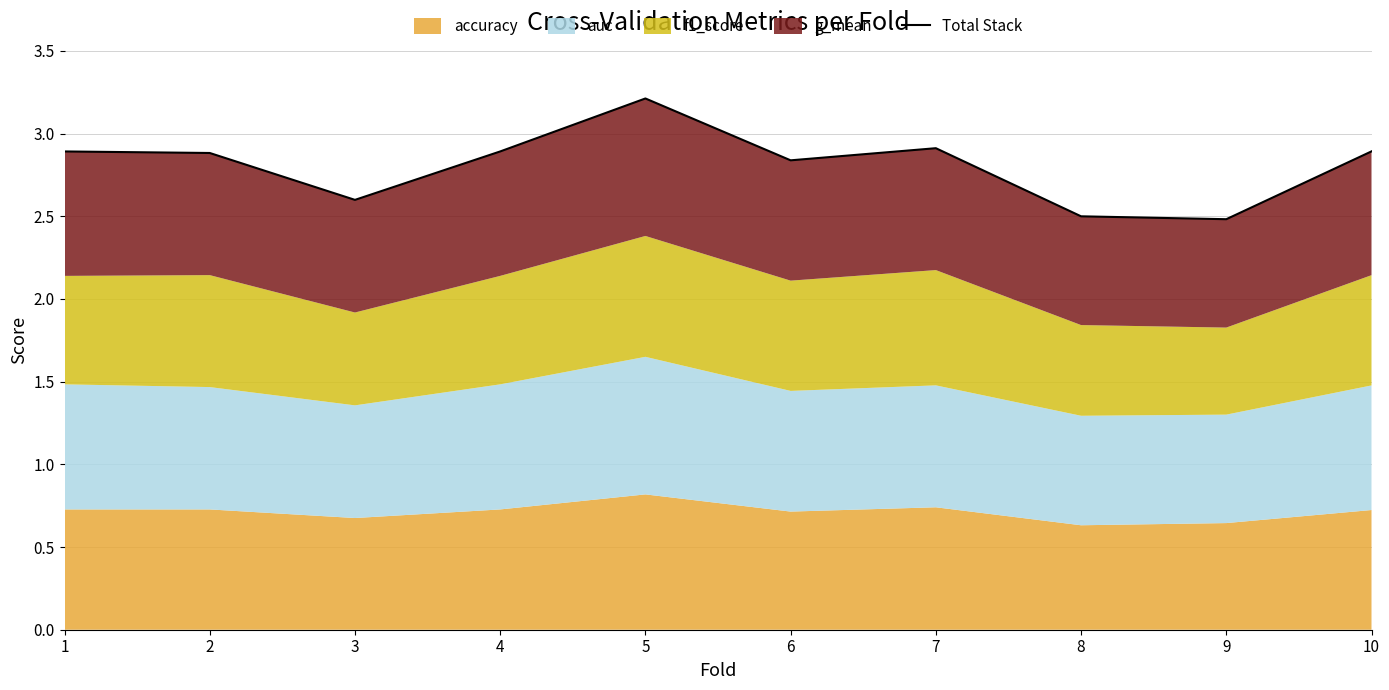

Count the number of categories in the chart.

10